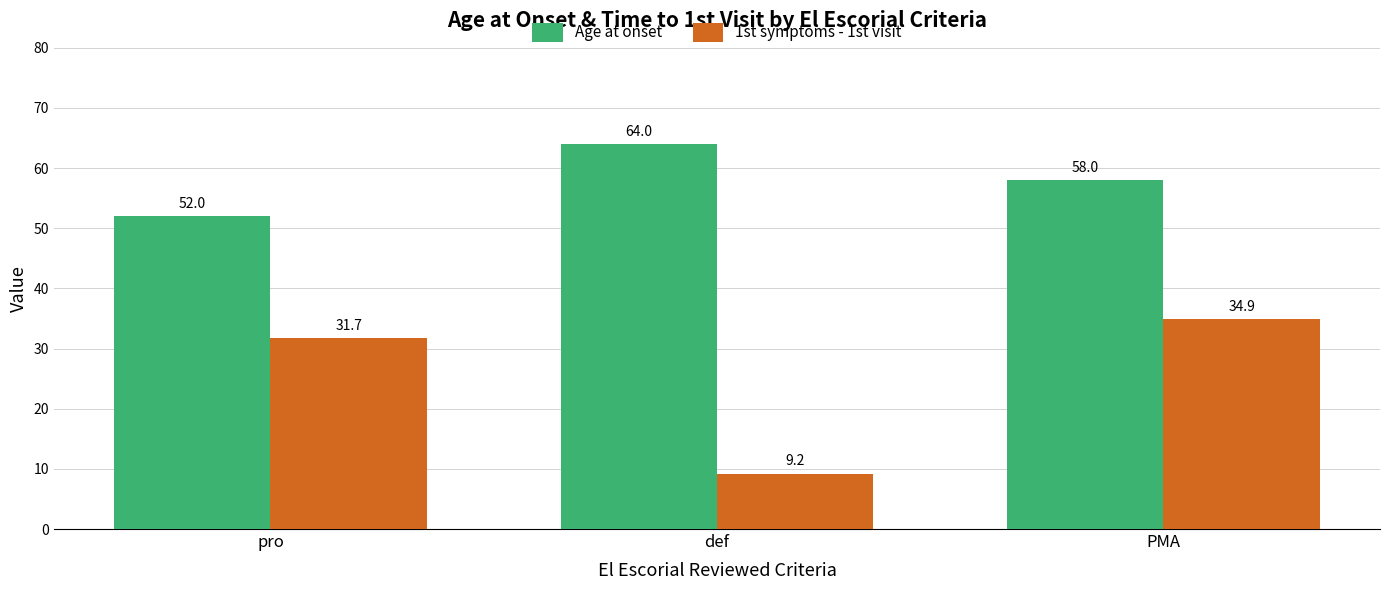

How many distinct data groups are displayed?

2